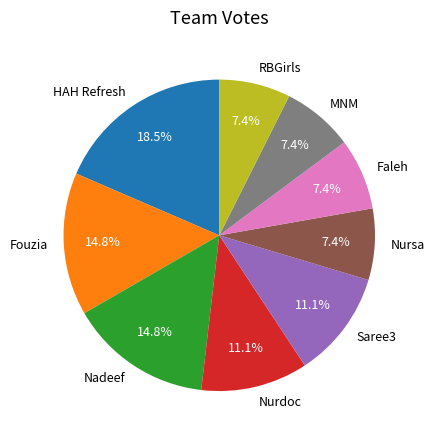

Which has a higher value, Nadeef or MNM?

Nadeef